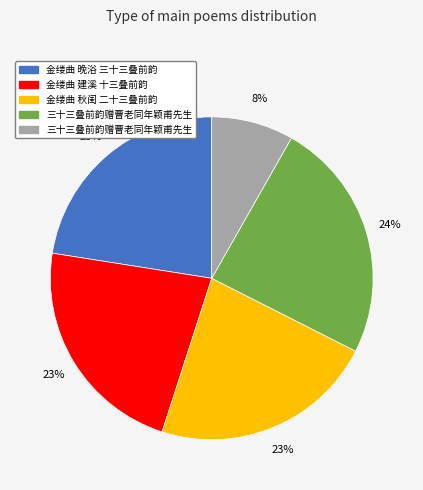

To the nearest percent, what is the average slice percentage?

20%